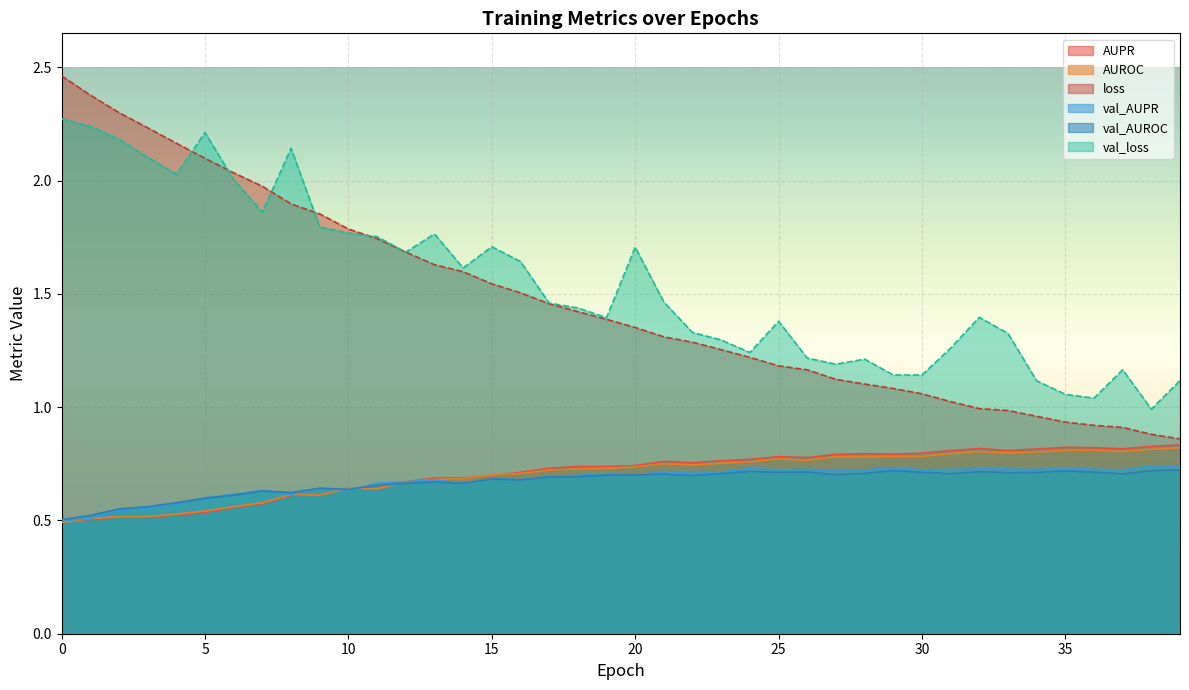

What is the sum of the AUPR values at 1 and 21?

1.3